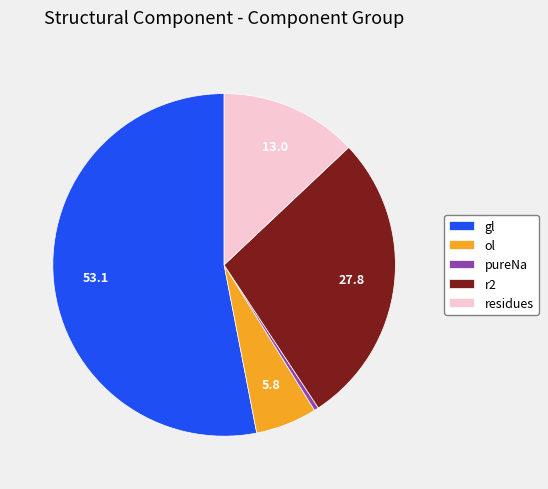

Combined, do ol and gl account for over 50%?

Yes